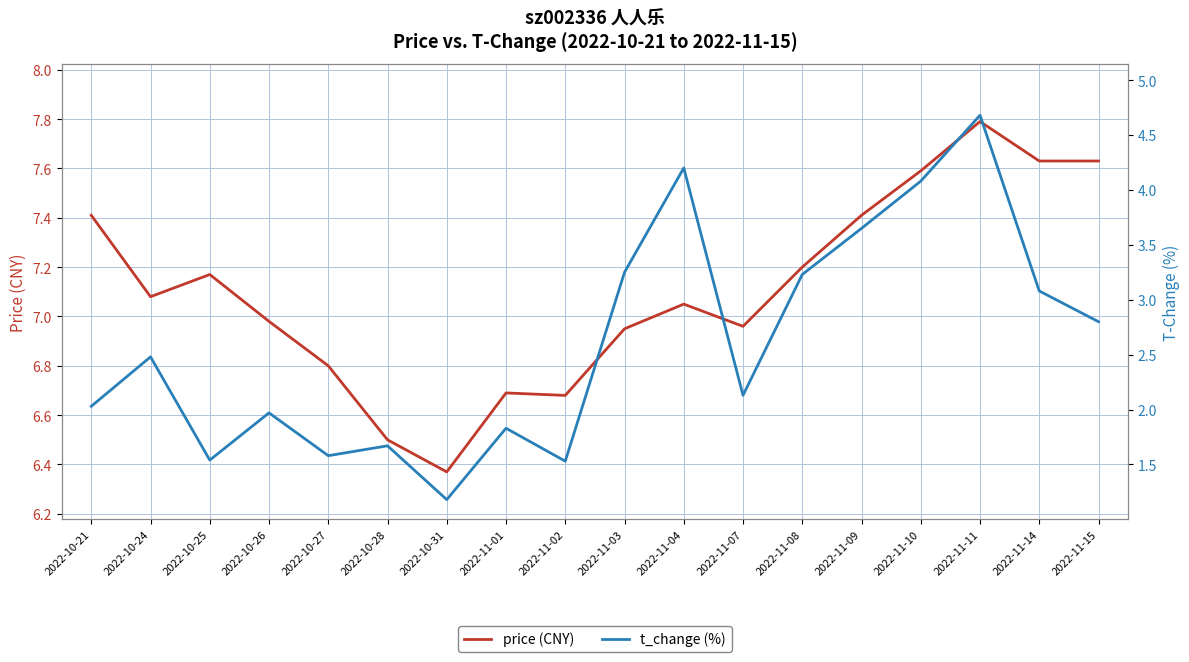

Rank the series by their average value, from highest to lowest.

price (CNY), t_change (%)